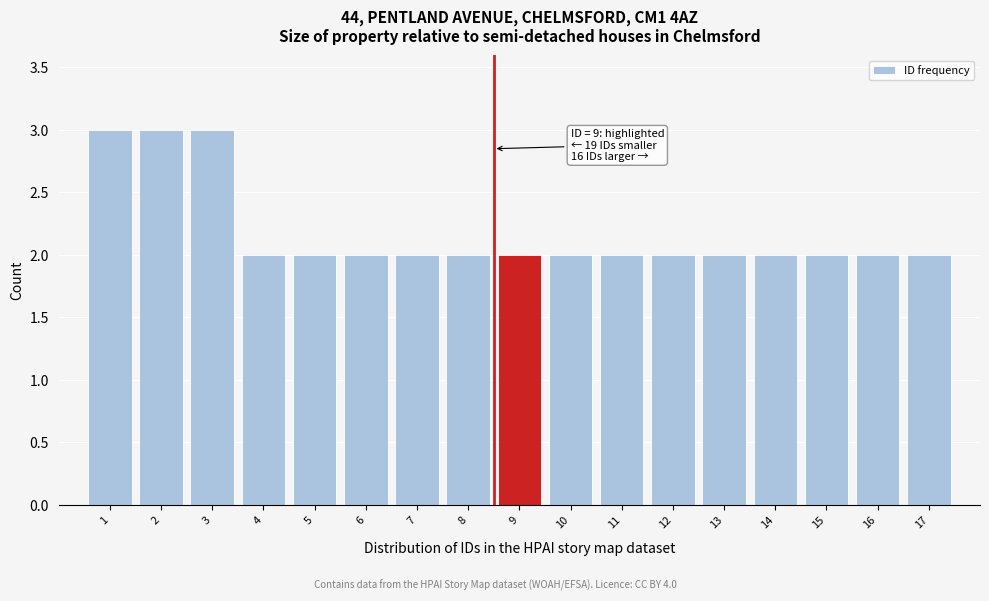

Reading right to left, list all the values displayed in this chart.

17=2	16=2	15=2	14=2	13=2	12=2	11=2	10=2	9=2	8=2	7=2	6=2	5=2	4=2	3=3	2=3	1=3